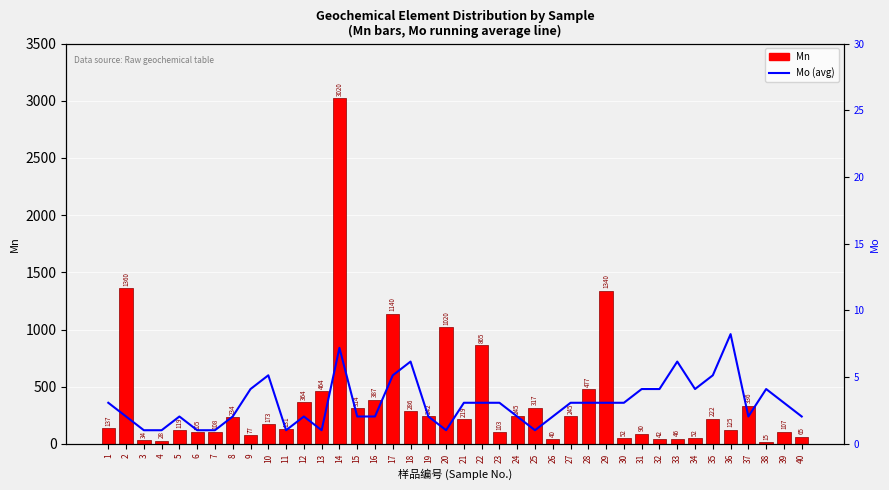

Reading left to right, what are all the values shown in this chart?

Mo (scaled): 360	240	120	120	240	120	120	240	480	600	120	240	120	840	240	240	600	720	240	120	360	360	360	240	120	240	360	360	360	360	480	480	720	480	600	960	240	480	360	240
Mn: 137	1360	34	28	119	105	108	234	77	173	131	364	464	3020	314	387	1140	286	242	1020	219	865	103	245	317	40	245	477	1340	52	90	42	46	52	222	125	336	15	107	65